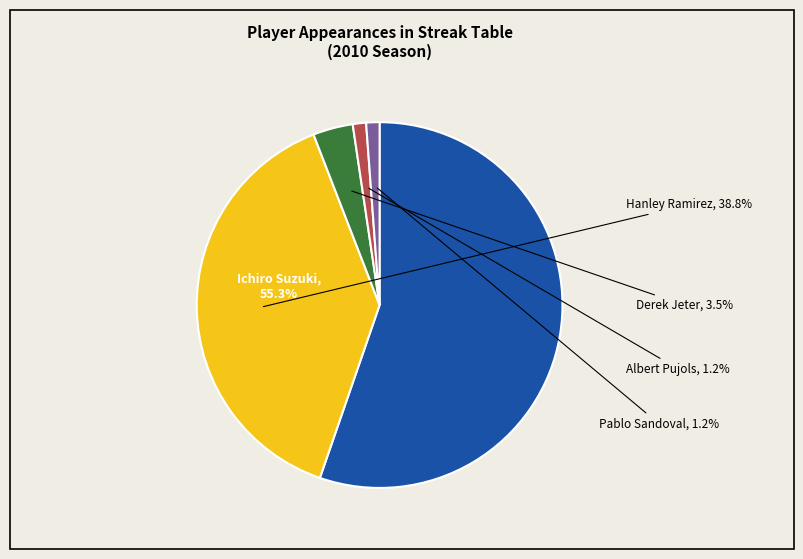

How many segments does this pie chart have?

5